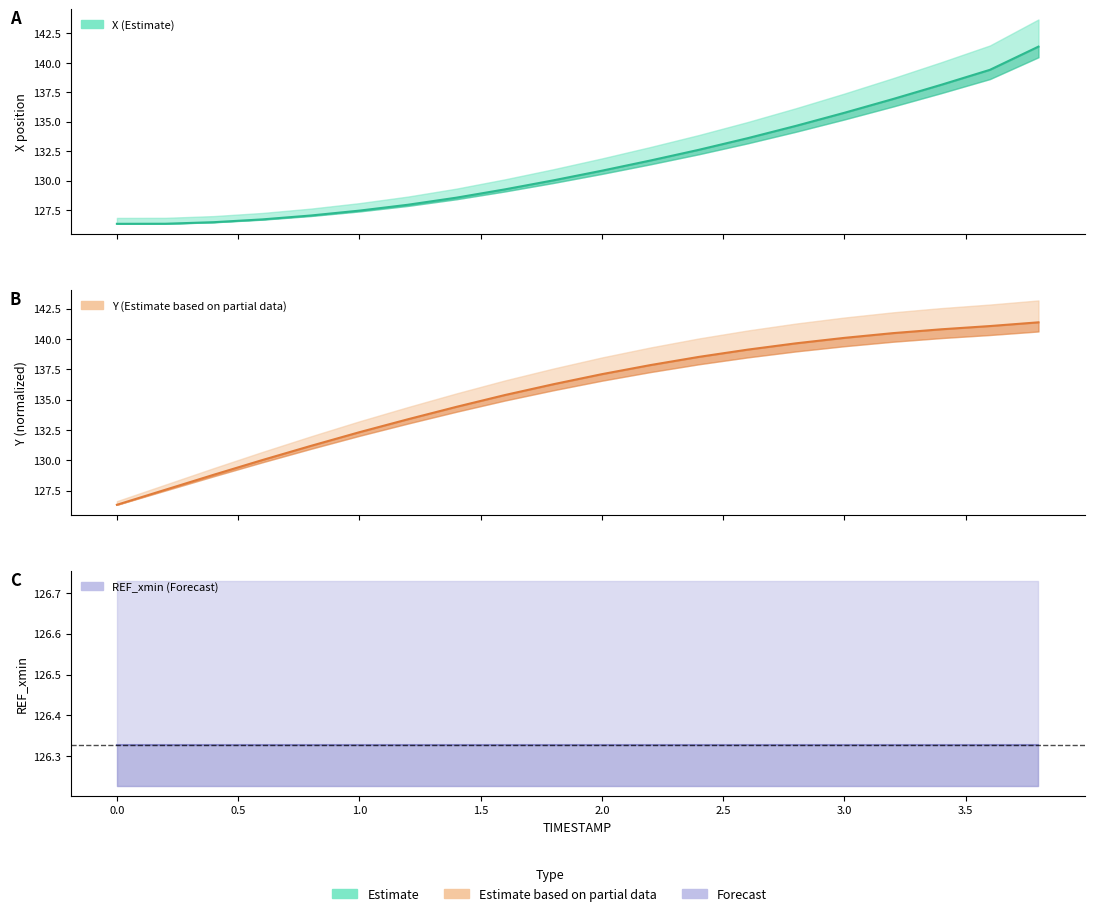

What position from the left is 0.6?

4